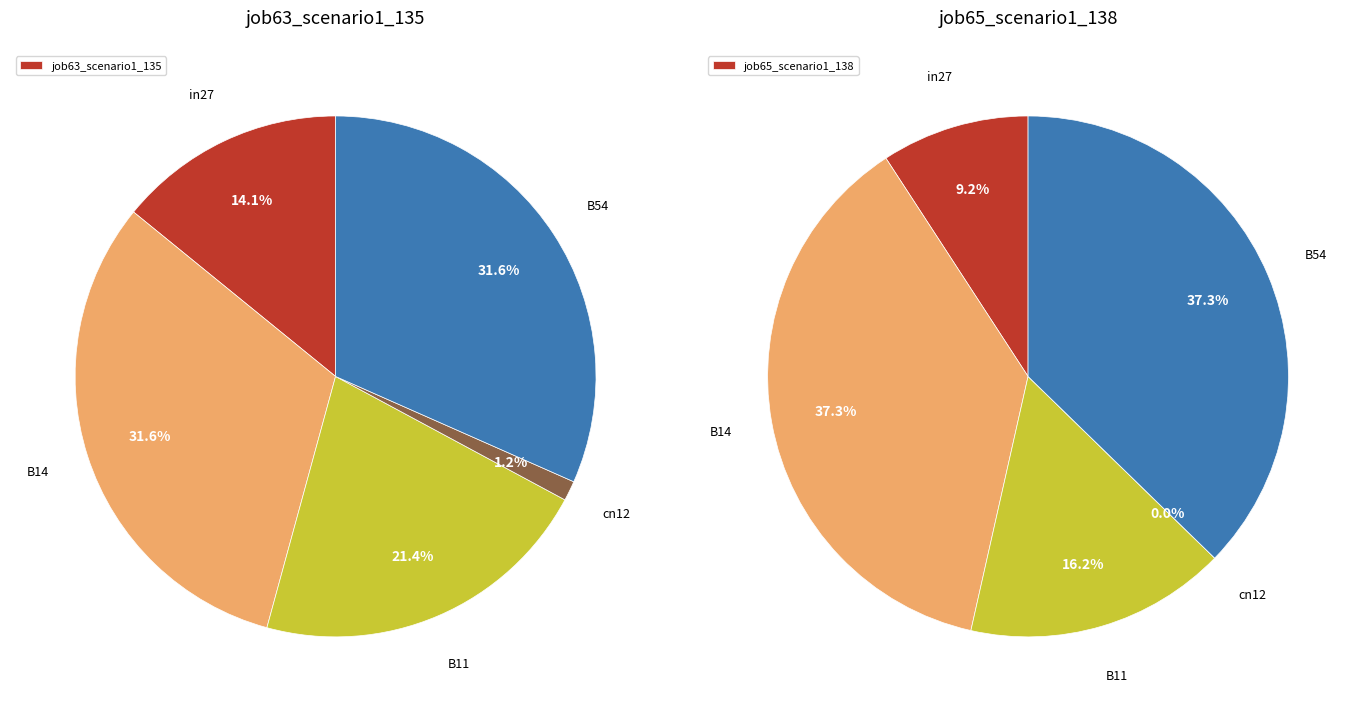

Rank the series by their maximum value, from lowest to highest.

job63_scenario1_135, job65_scenario1_138